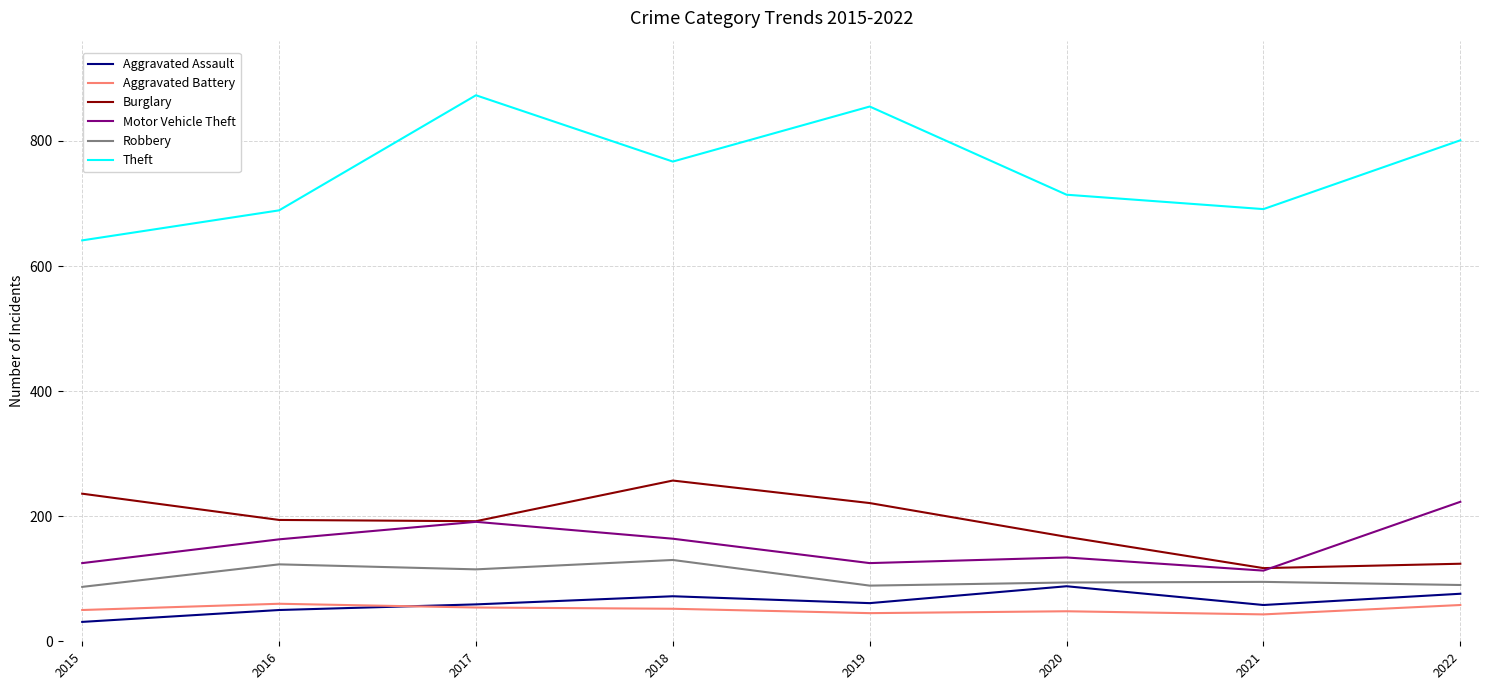

Is the value of Robbery at 2019 greater than the value of Theft at 2015?

No